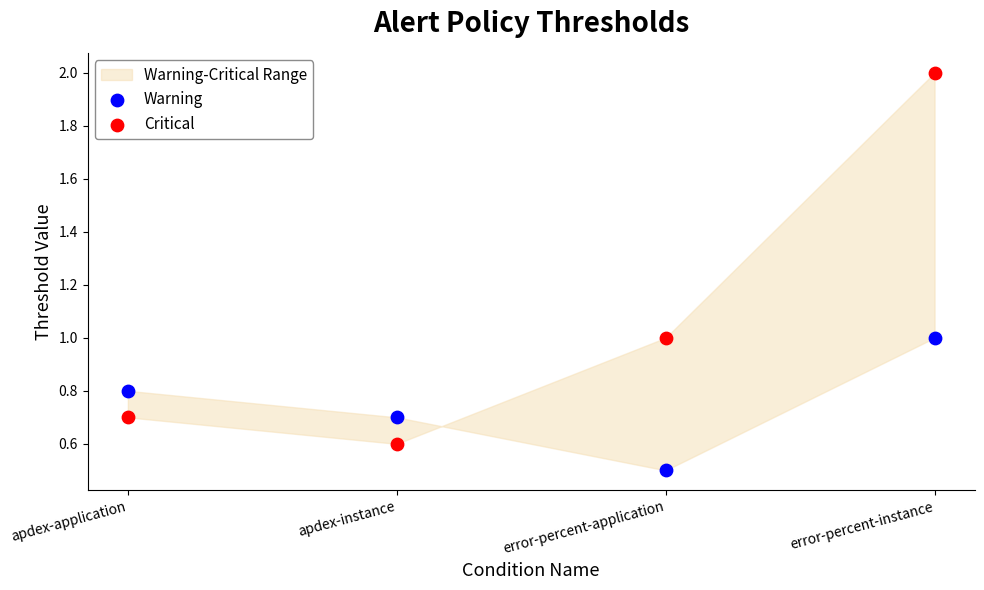

Across all data points, what is the range of X values (max minus min)?

0.3